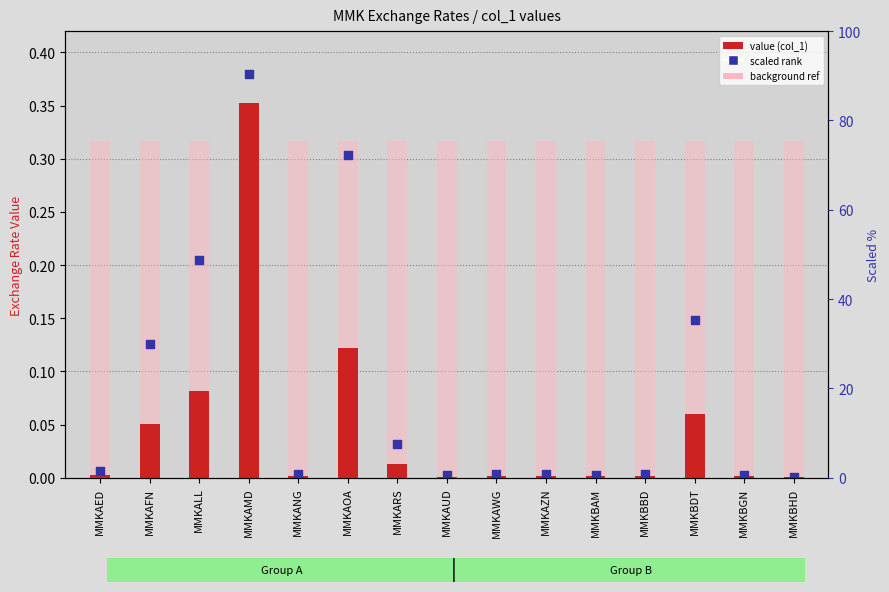

What is the total value across all series at MMKBAM?

0.3